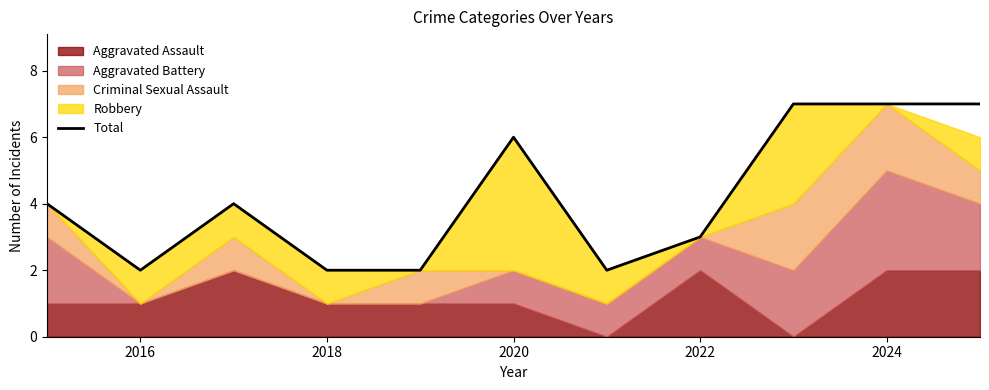

Is it true that Total equals 6 at 2020?

True